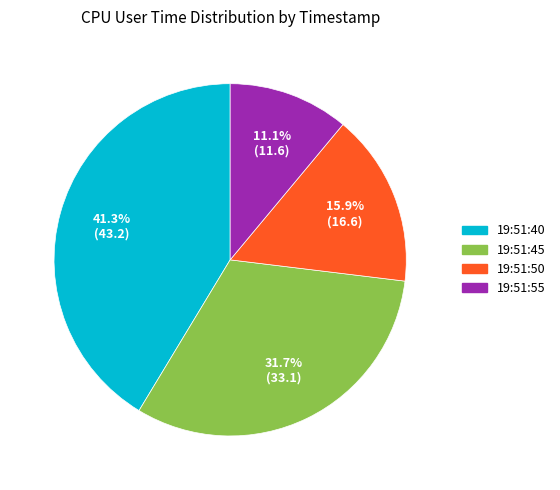

What is the ratio of the value at 19:51:50 to the value at 19:51:55?

1.4